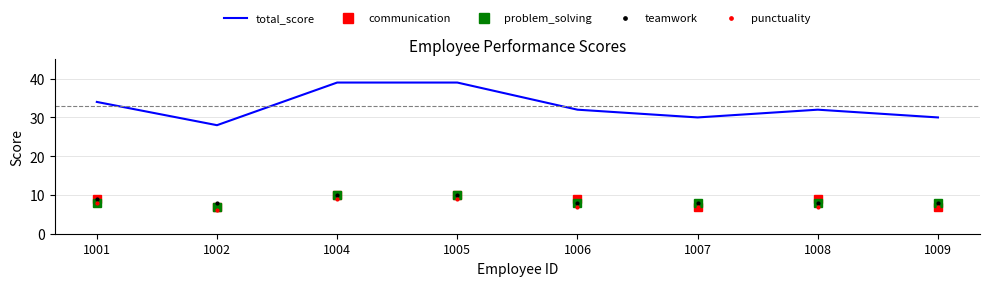

What is the greatest value displayed?

39